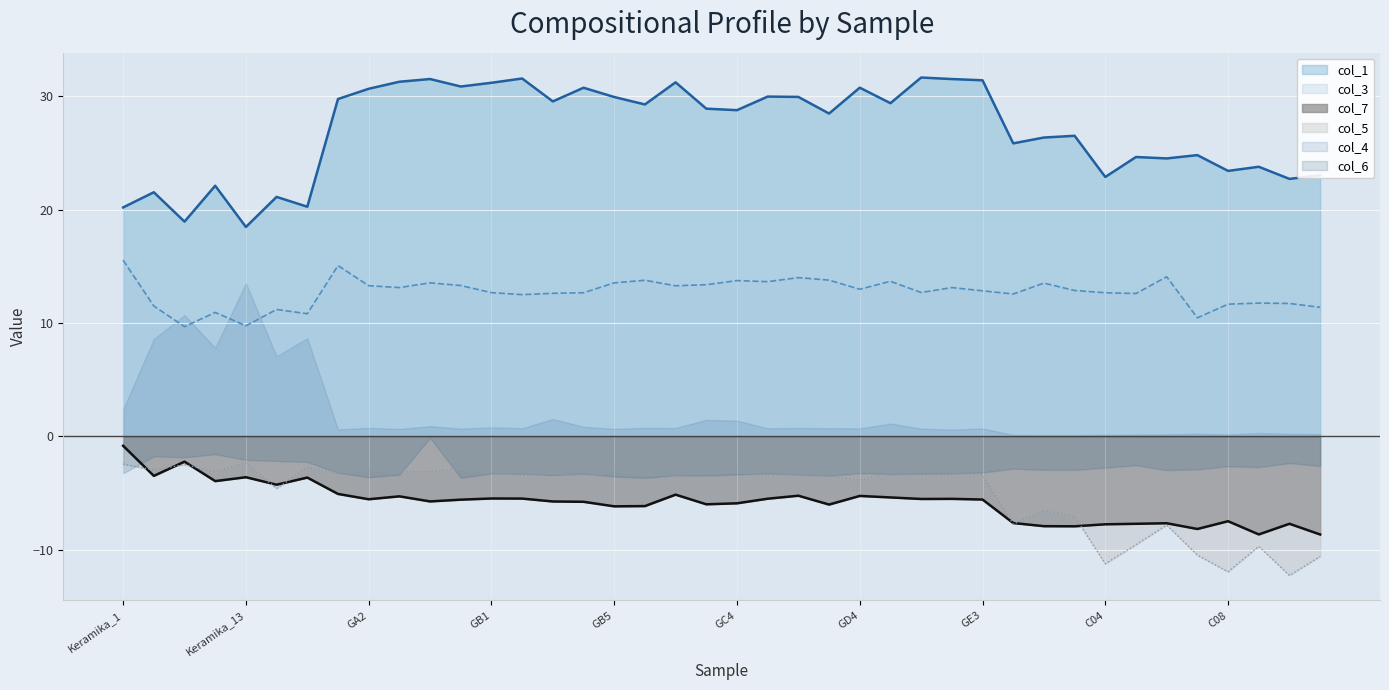

How many values in the col_5 series exceed -3?

7